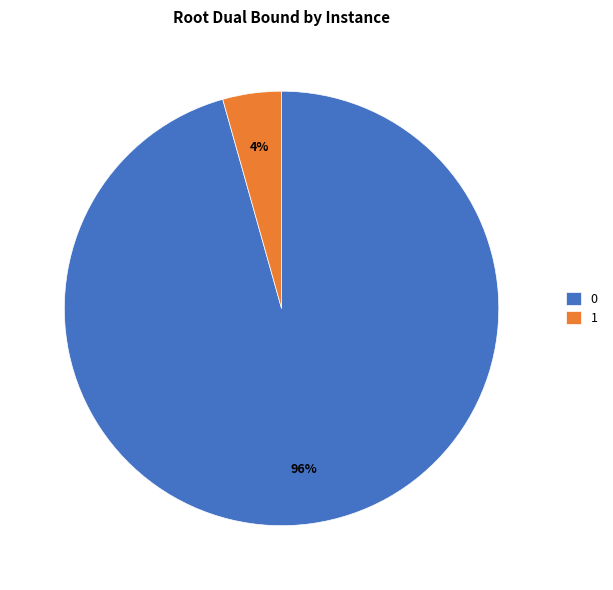

Rank the categories by value from lowest to highest.

1, 0